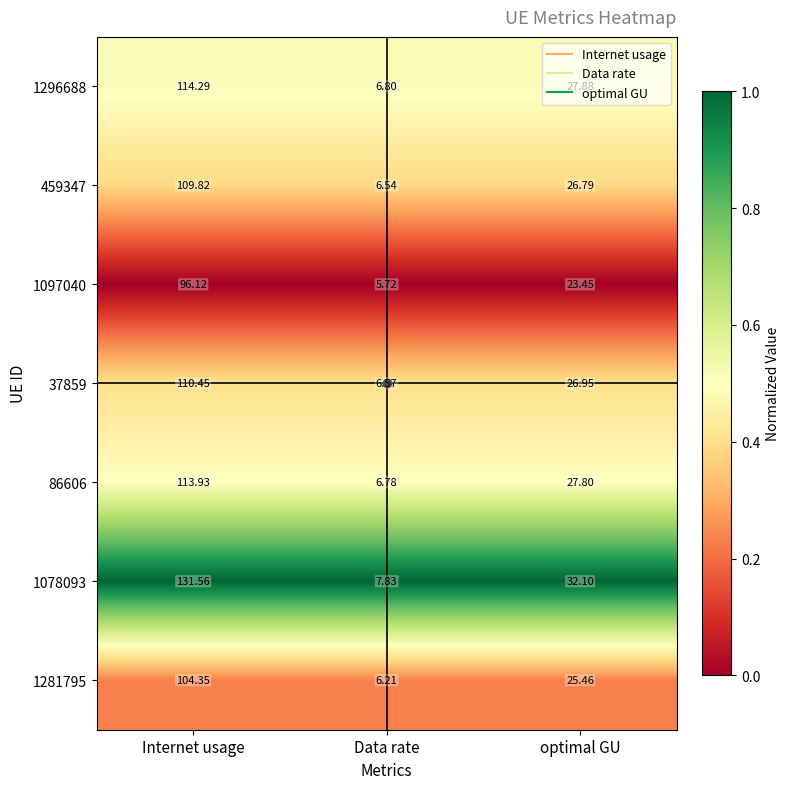

At which label is 1078093 closest to 69?

optimal GU